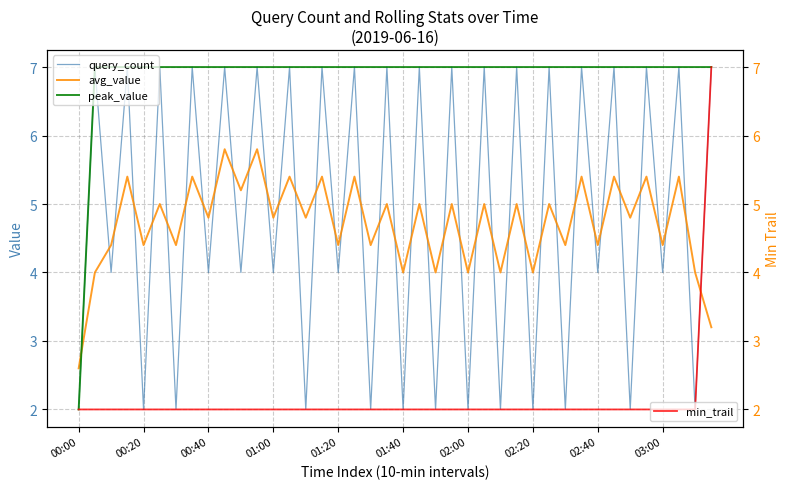

True or false: min_trail and peak_value intersect in this chart.

False